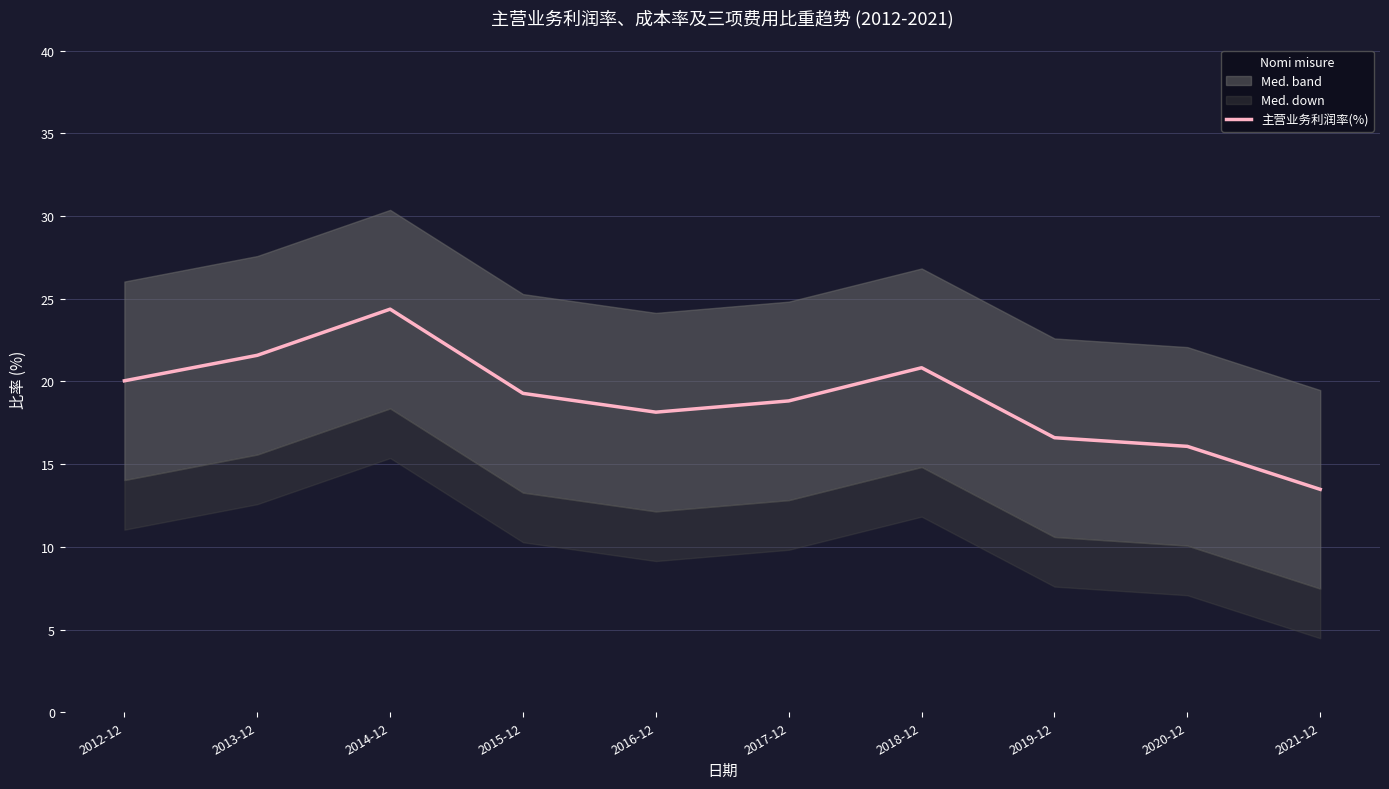

What is the lowest value of the 主营业务利润率(%) series?

13.5